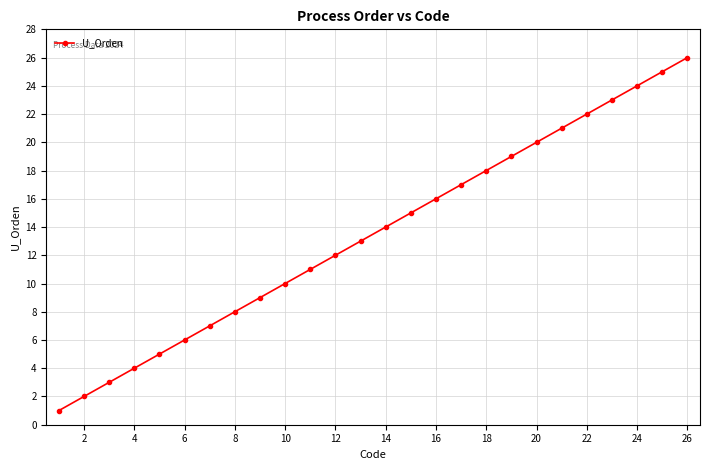

What is the maximum value shown in the chart?

26